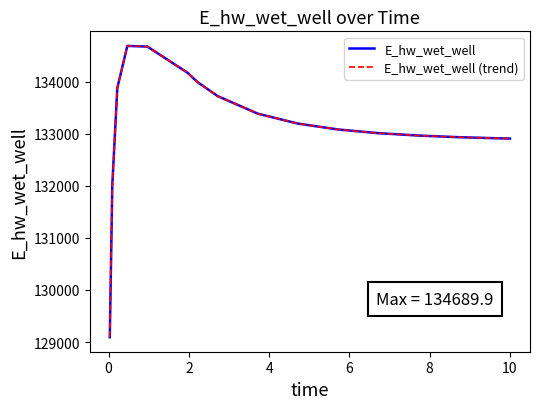

What is the difference between the second highest and minimum values in the E_hw_wet_well series?

5583.2